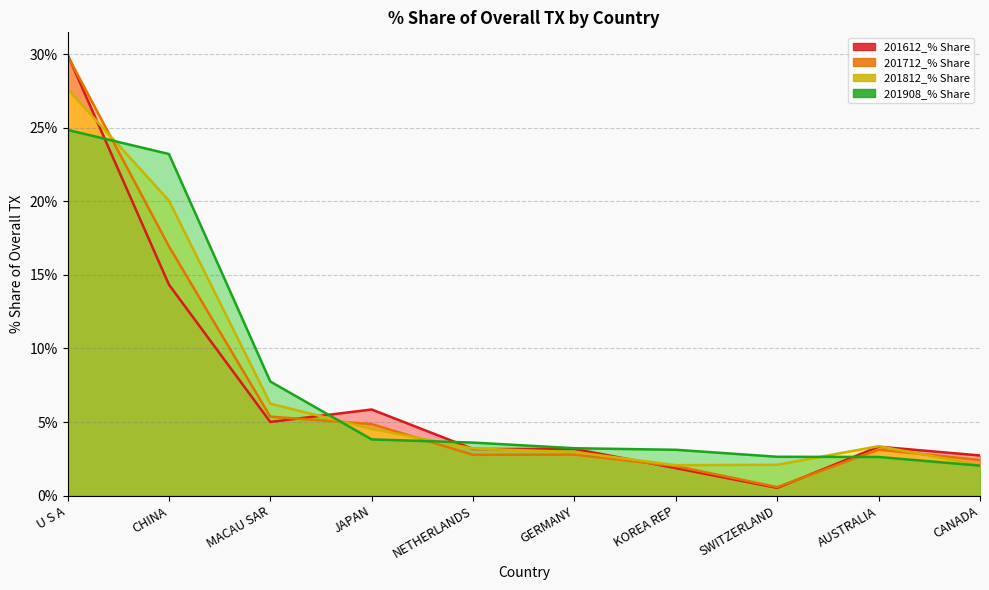

What is the maximum value shown in the chart?

30.0